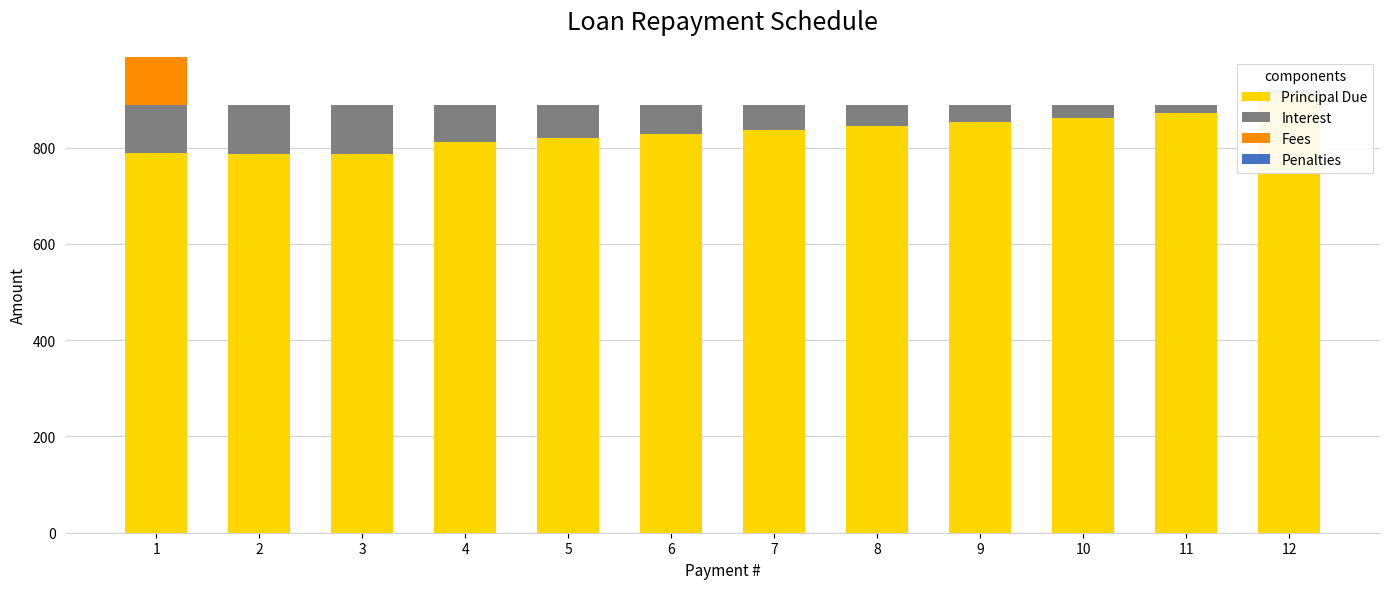

At which category is the sum across all series the highest?

1